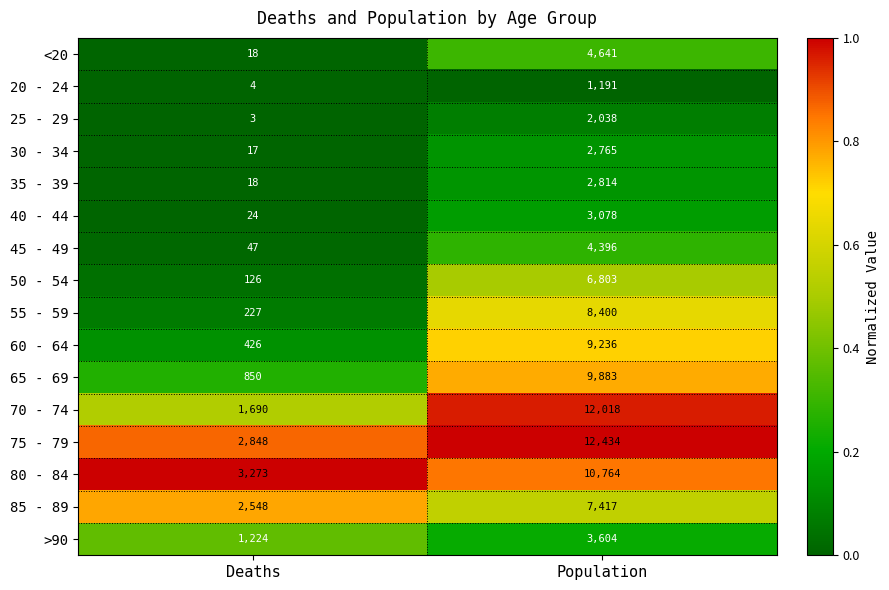

What is the difference between the maximum and minimum values in the 45 - 49 series?

4349